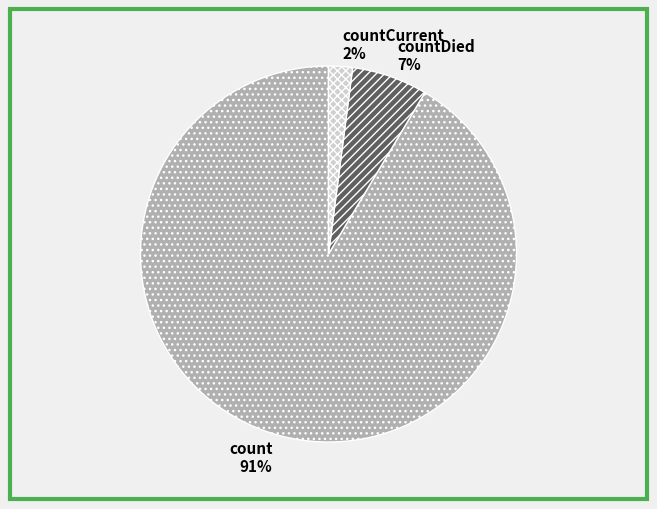

Is the sum of count and countDied greater than half?

Yes